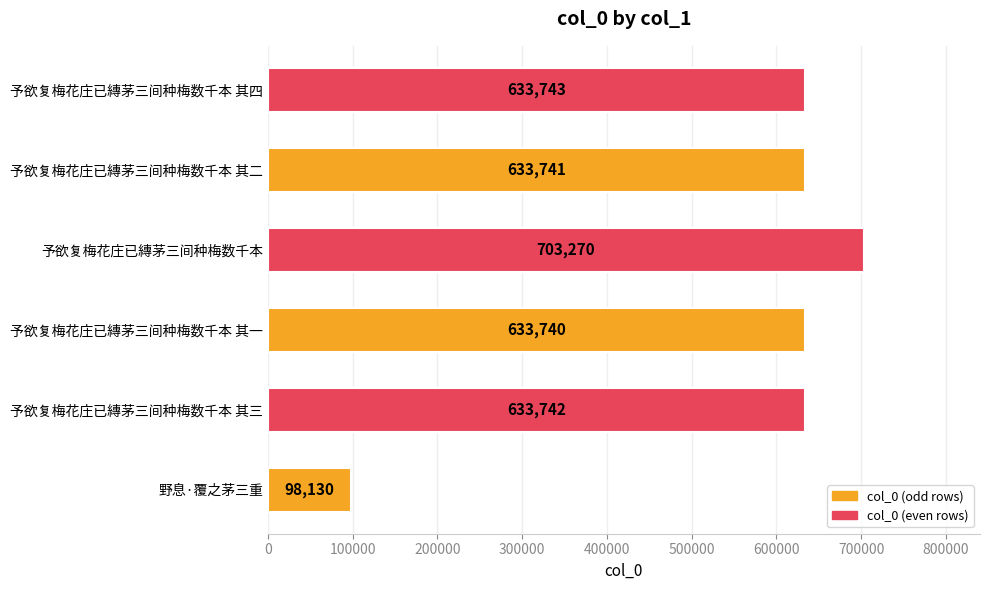

List the labels in order of value, smallest first.

野息·覆之茅三重, 予欲复梅花庄已縳茅三间种梅数千本 其一, 予欲复梅花庄已縳茅三间种梅数千本 其二, 予欲复梅花庄已縳茅三间种梅数千本 其三, 予欲复梅花庄已縳茅三间种梅数千本 其四, 予欲复梅花庄已縳茅三间种梅数千本